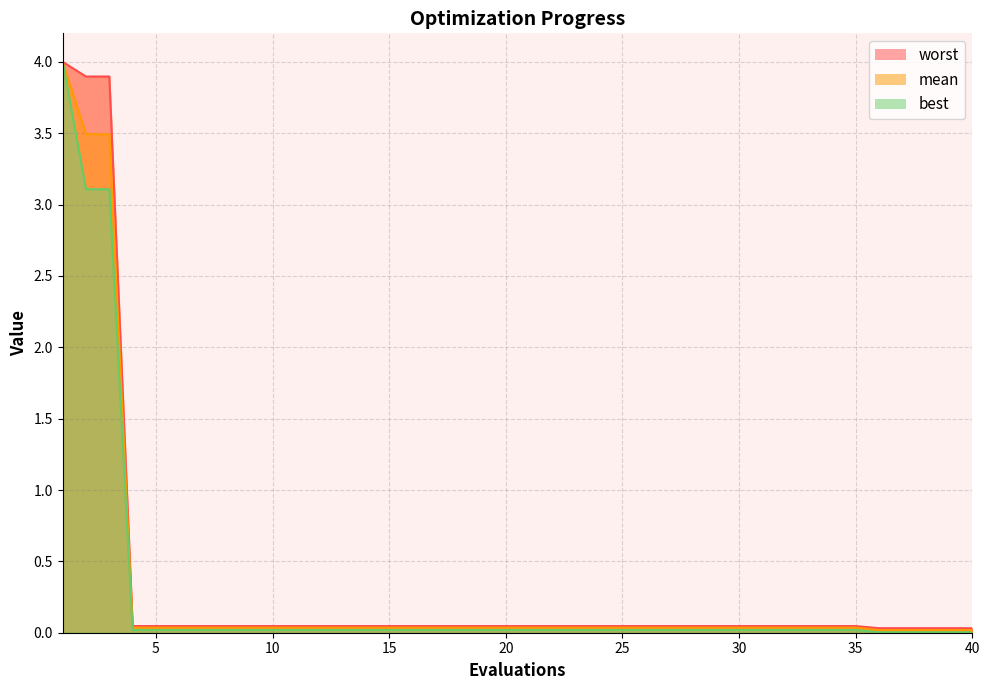

What is the total value across all series at 23?

0.1